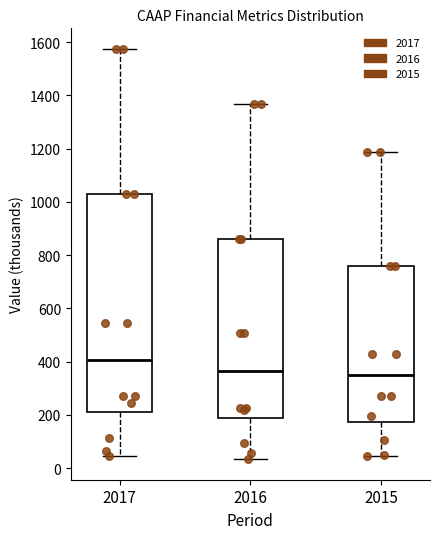

Which box is the tallest, from its lower edge to its upper edge?

2017